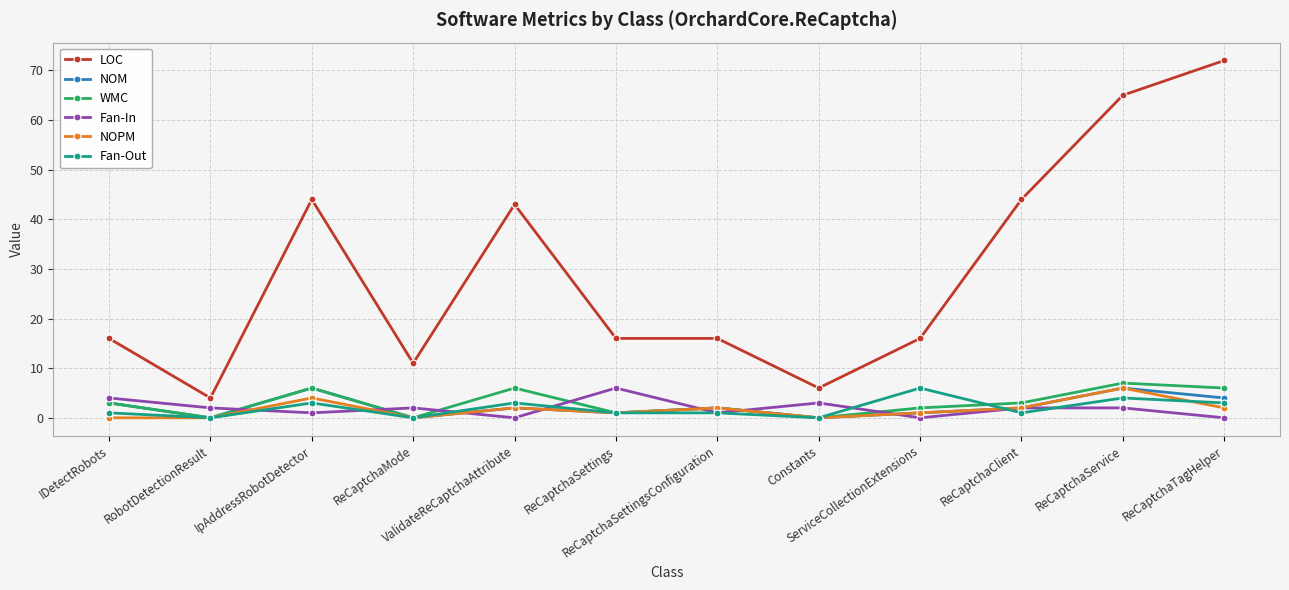

Reading right to left, list all the values displayed in this chart.

LOC: ReCaptchaTagHelper=72	ReCaptchaService=65	ReCaptchaClient=44	ServiceCollectionExtensions=16	Constants=6	ReCaptchaSettingsConfiguration=16	ReCaptchaSettings=16	ValidateReCaptchaAttribute=43	ReCaptchaMode=11	IpAddressRobotDetector=44	RobotDetectionResult=4	IDetectRobots=16
NOM: ReCaptchaTagHelper=4	ReCaptchaService=6	ReCaptchaClient=2	ServiceCollectionExtensions=1	Constants=0	ReCaptchaSettingsConfiguration=2	ReCaptchaSettings=1	ValidateReCaptchaAttribute=2	ReCaptchaMode=0	IpAddressRobotDetector=6	RobotDetectionResult=0	IDetectRobots=3
WMC: ReCaptchaTagHelper=6	ReCaptchaService=7	ReCaptchaClient=3	ServiceCollectionExtensions=2	Constants=0	ReCaptchaSettingsConfiguration=2	ReCaptchaSettings=1	ValidateReCaptchaAttribute=6	ReCaptchaMode=0	IpAddressRobotDetector=6	RobotDetectionResult=0	IDetectRobots=3
Fan-In: ReCaptchaTagHelper=0	ReCaptchaService=2	ReCaptchaClient=2	ServiceCollectionExtensions=0	Constants=3	ReCaptchaSettingsConfiguration=1	ReCaptchaSettings=6	ValidateReCaptchaAttribute=0	ReCaptchaMode=2	IpAddressRobotDetector=1	RobotDetectionResult=2	IDetectRobots=4
NOPM: ReCaptchaTagHelper=2	ReCaptchaService=6	ReCaptchaClient=2	ServiceCollectionExtensions=1	Constants=0	ReCaptchaSettingsConfiguration=2	ReCaptchaSettings=1	ValidateReCaptchaAttribute=2	ReCaptchaMode=0	IpAddressRobotDetector=4	RobotDetectionResult=0	IDetectRobots=0
Fan-Out: ReCaptchaTagHelper=3	ReCaptchaService=4	ReCaptchaClient=1	ServiceCollectionExtensions=6	Constants=0	ReCaptchaSettingsConfiguration=1	ReCaptchaSettings=1	ValidateReCaptchaAttribute=3	ReCaptchaMode=0	IpAddressRobotDetector=3	RobotDetectionResult=0	IDetectRobots=1